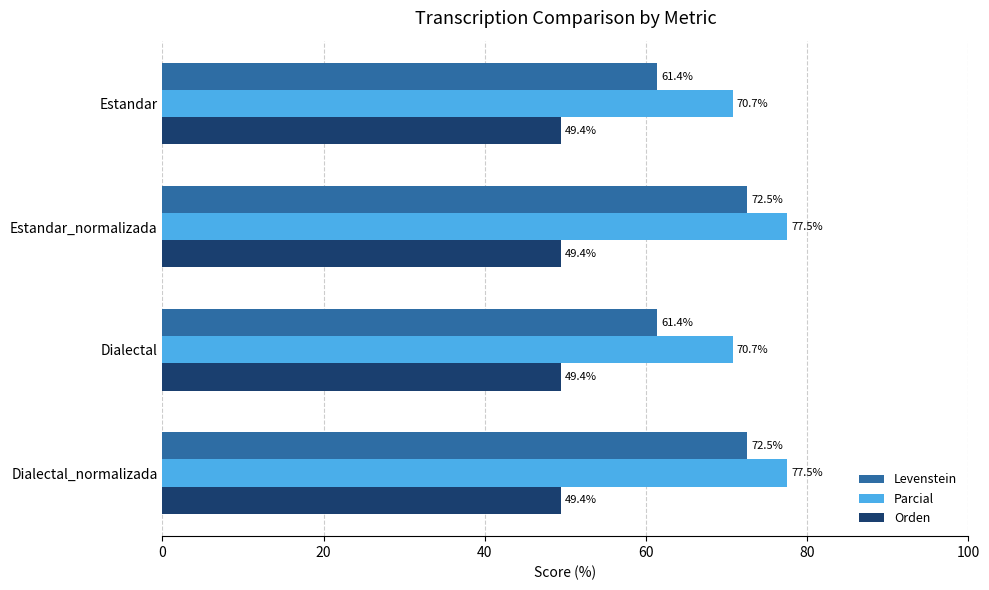

What is the sum of the Parcial values at Estandar_normalizada and Dialectal?

148.2